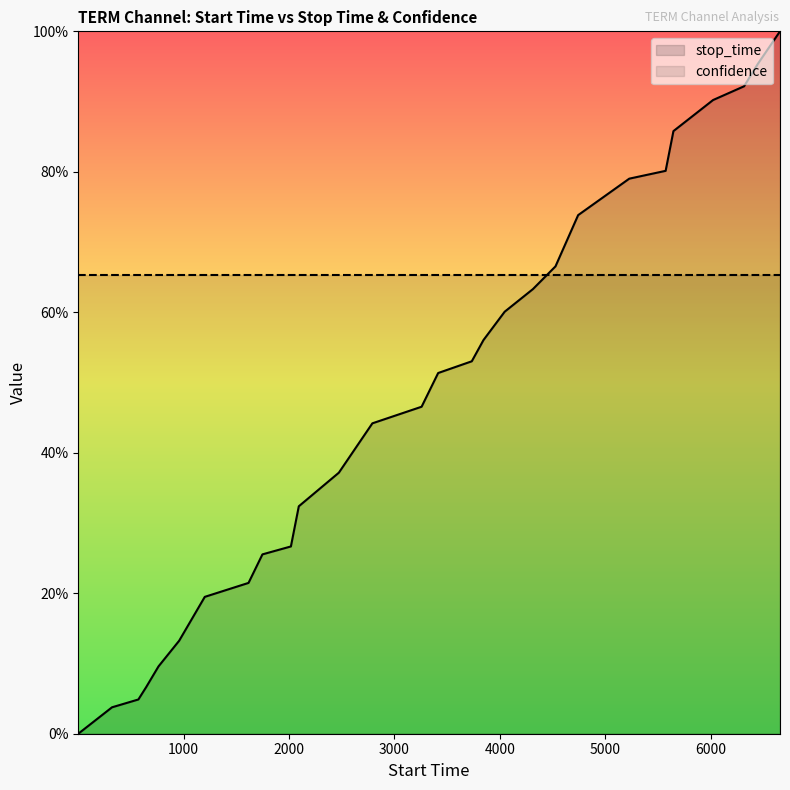

What are all the series names shown in the legend?

stop_time, confidence